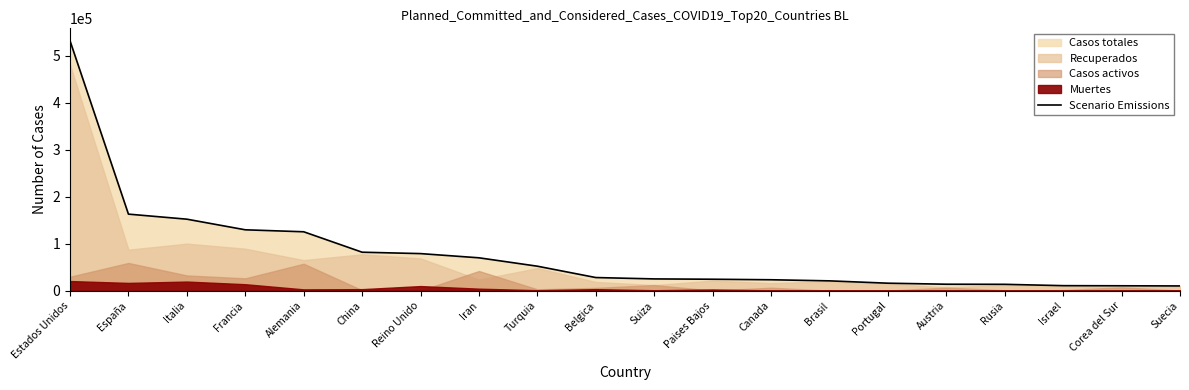

Reading left to right, what are all the values shown in this chart?

Estados Unidos=531943	España=163027	Italia=152271	Francia=129654	Alemania=125452	China=81953	Reino Unido=78991	Iran=70029	Turquia=52167	Belgica=28018	Suiza=25107	Paises Bajos=24413	Canada=23318	Brasil=20962	Portugal=15987	Austria=13806	Rusia=13584	Israel=10743	Corea del Sur=10480	Suecia=10151